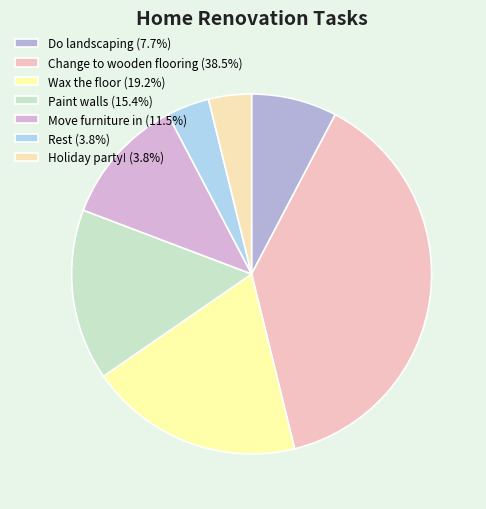

How many slices are in this pie chart?

7